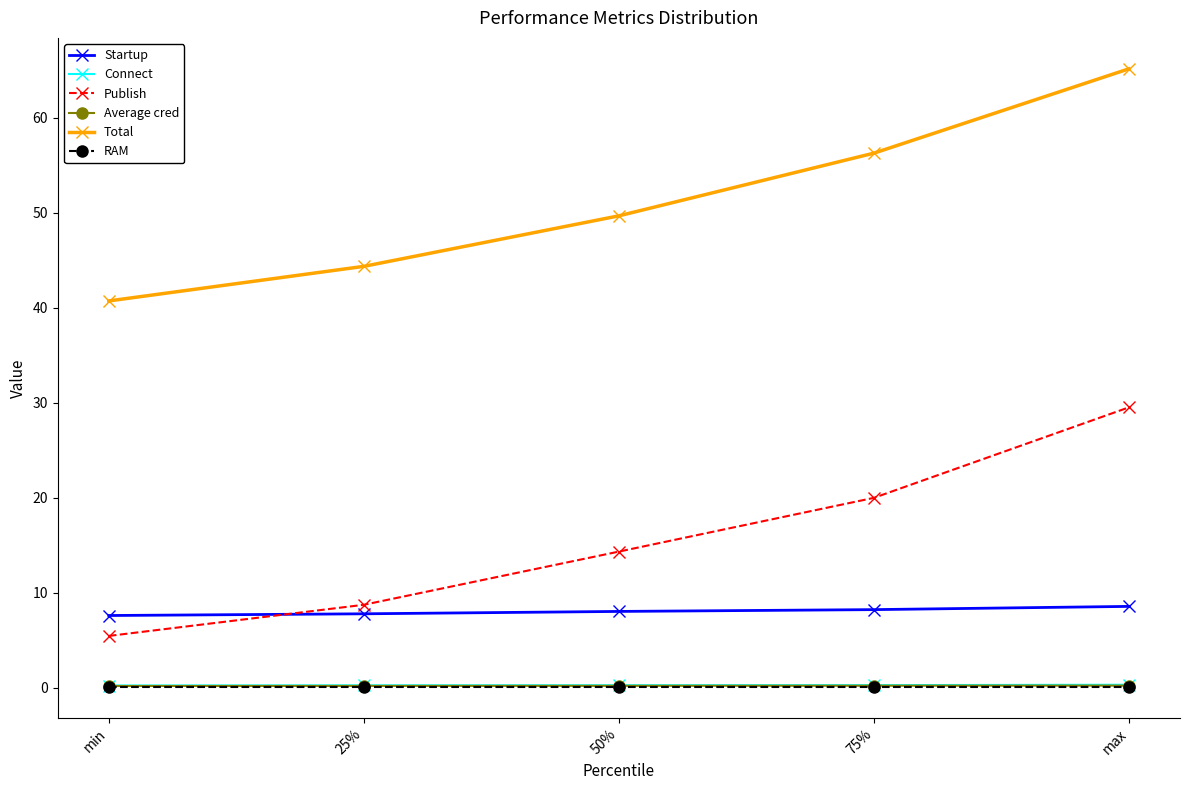

True or false: Total and RAM intersect in this chart.

False